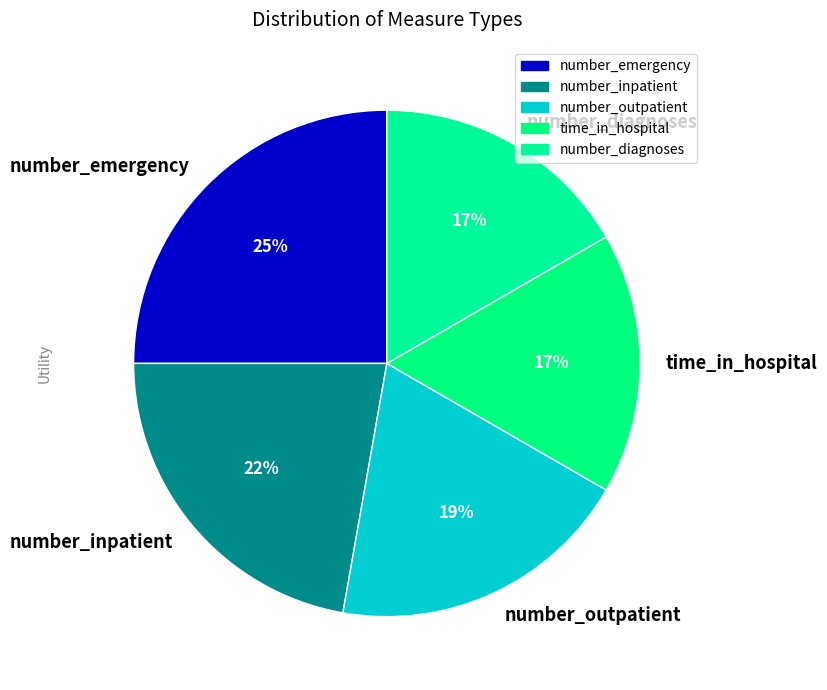

To the nearest percent, what is the combined percentage of number_outpatient and number_emergency?

44%